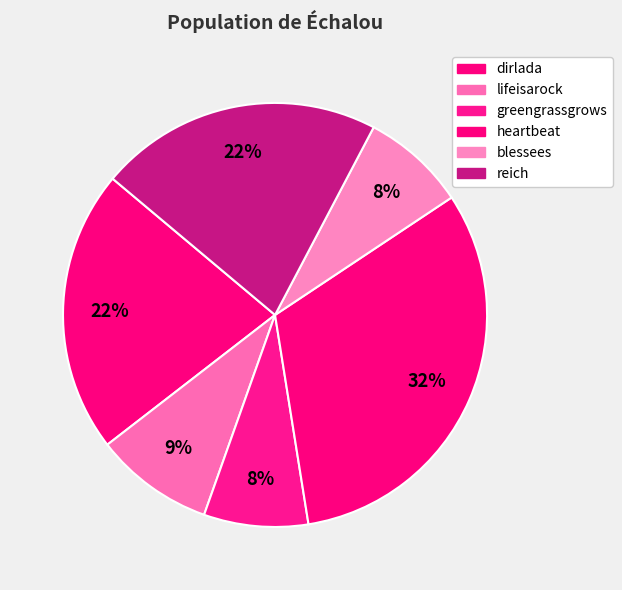

The reich slice represents 22% of the pie. True or false?

True